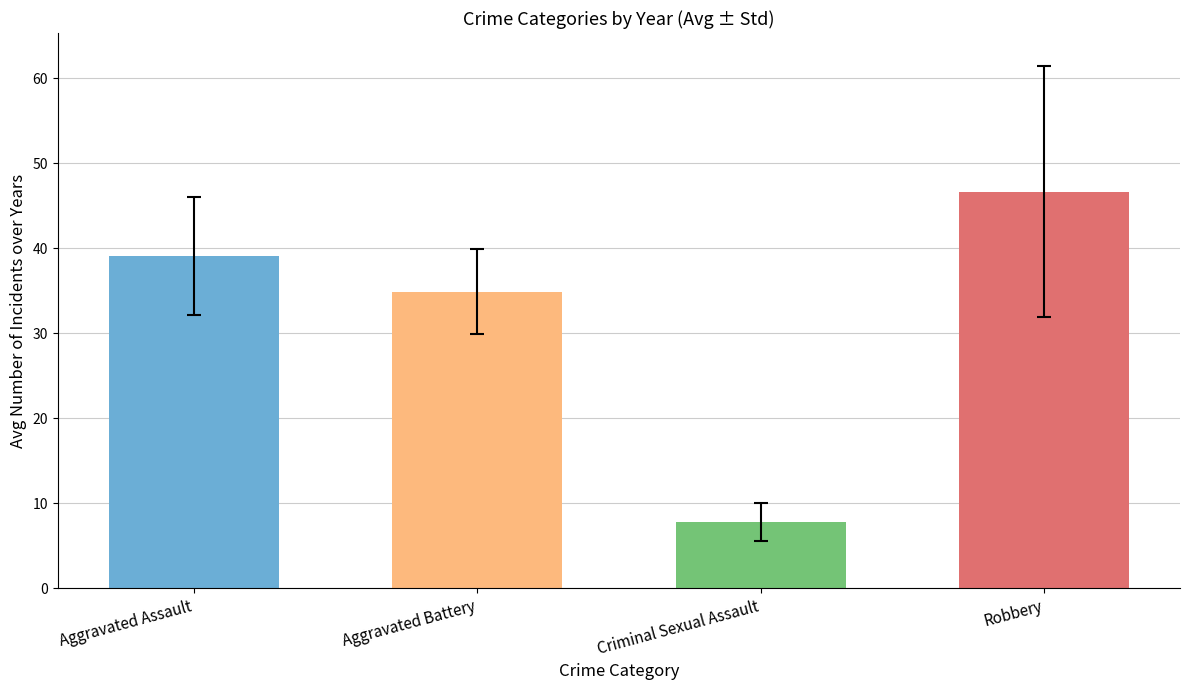

Reading left to right, transcribe all the data shown in this chart.

Aggravated Assault: 32	32	32	50	43	39	32	48	44
Aggravated Battery: 31	41	32	37	44	35	31	36	27
Criminal Sexual Assault: 9	3	7	9	11	6	10	7	8
Robbery: 41	69	55	33	17	40	59	50	56